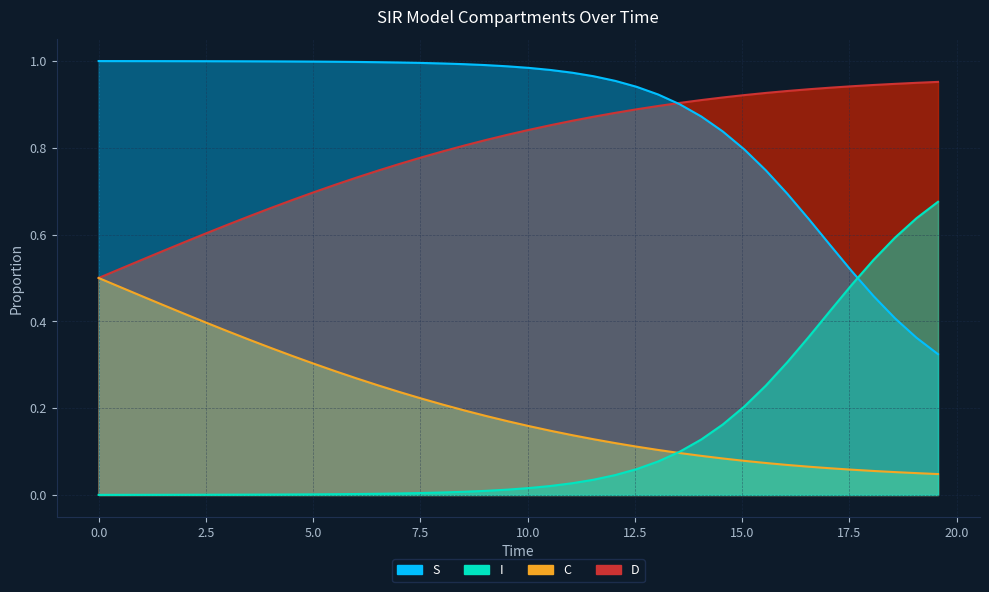

Which series has the largest total across all categories?

S